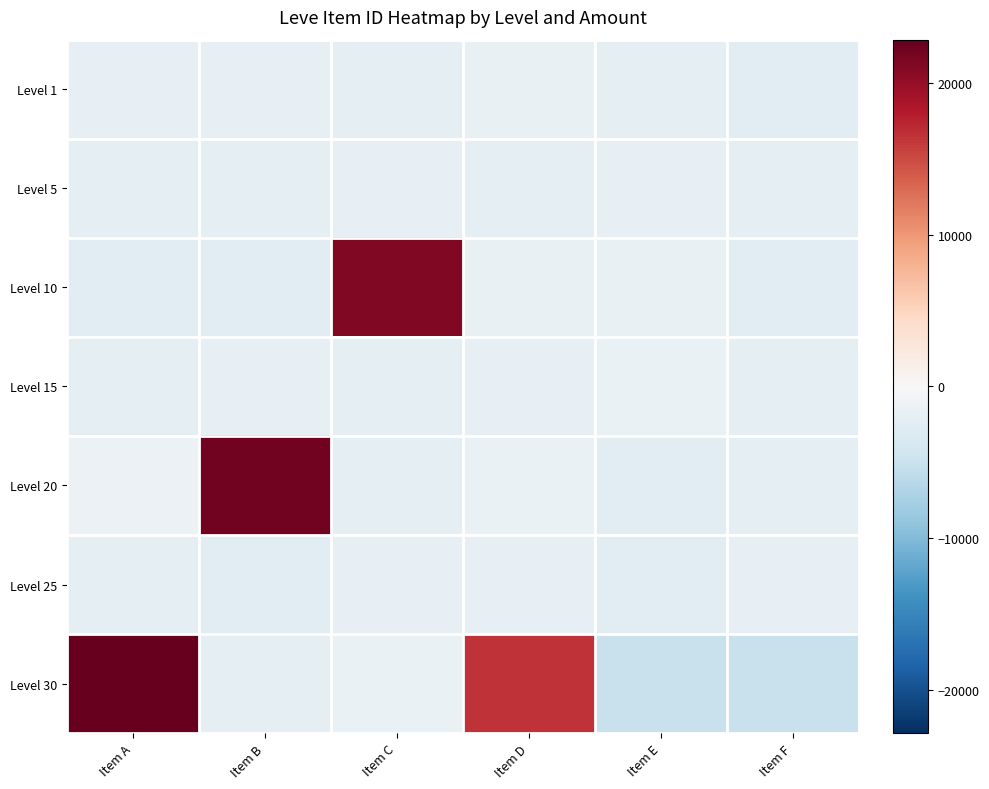

What is the greatest value displayed?

22834.8